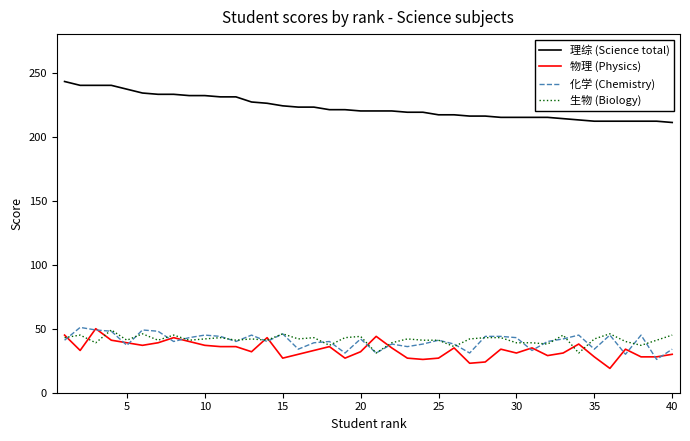

True or false: 理综 (Science total) and 物理 (Physics) intersect in this chart.

False